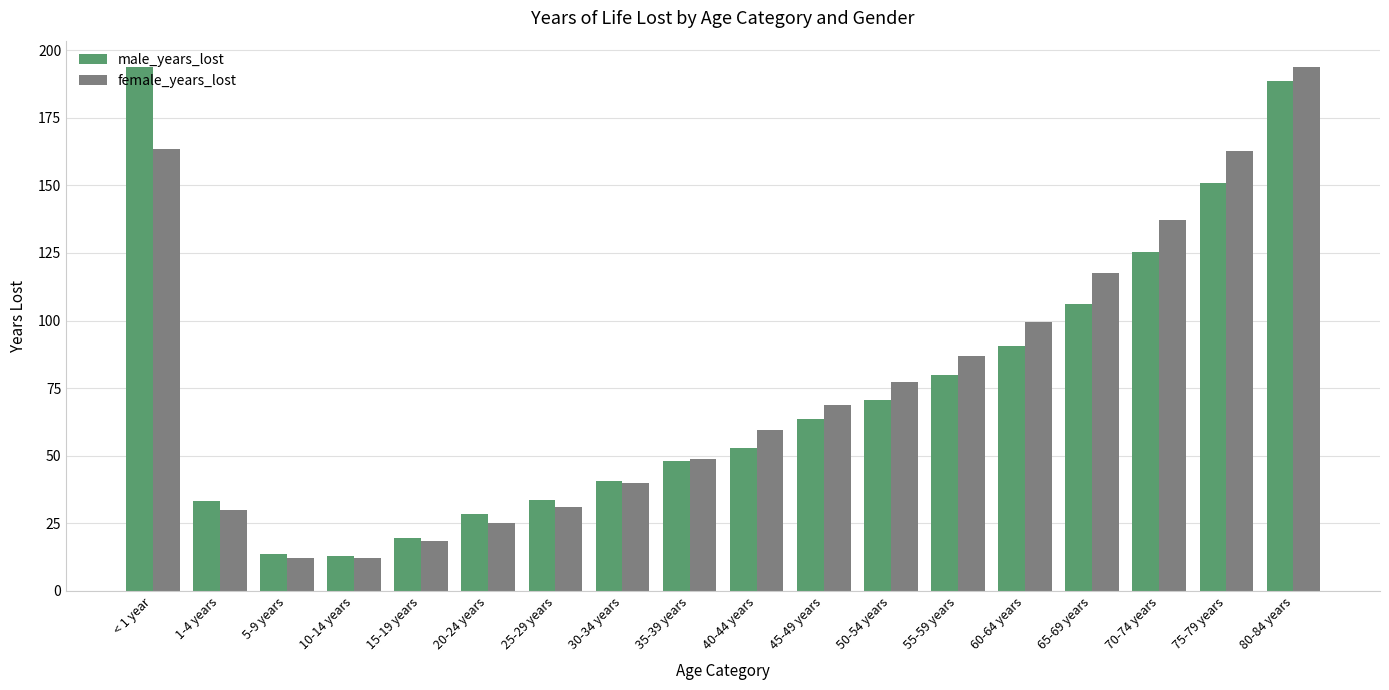

Which series changed the most between 5-9 years and 45-49 years?

female_years_lost